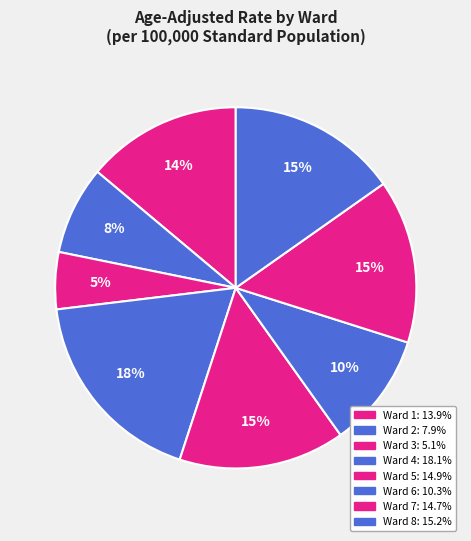

Which slice is the largest?

Ward 4